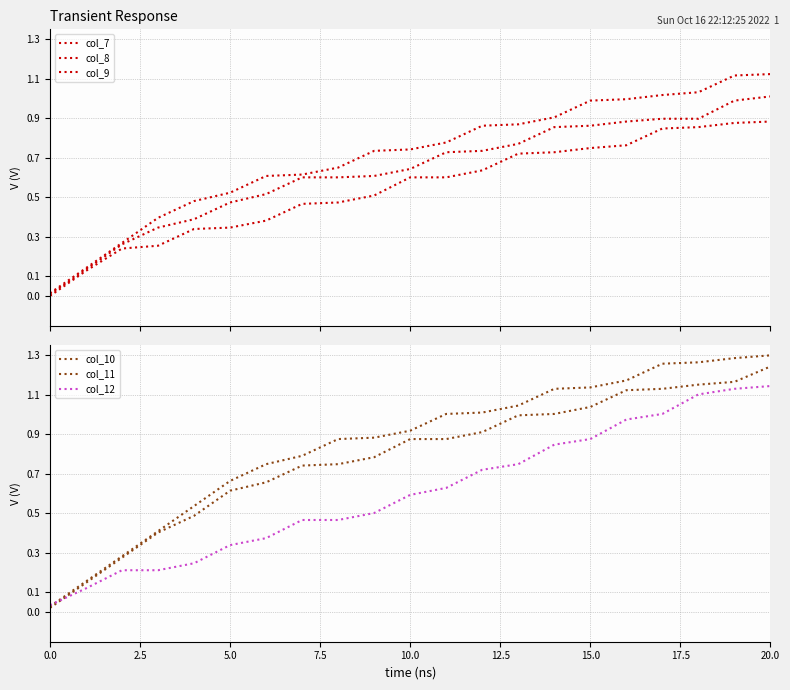

Between 0.0 and 17.5, which is larger?

17.5